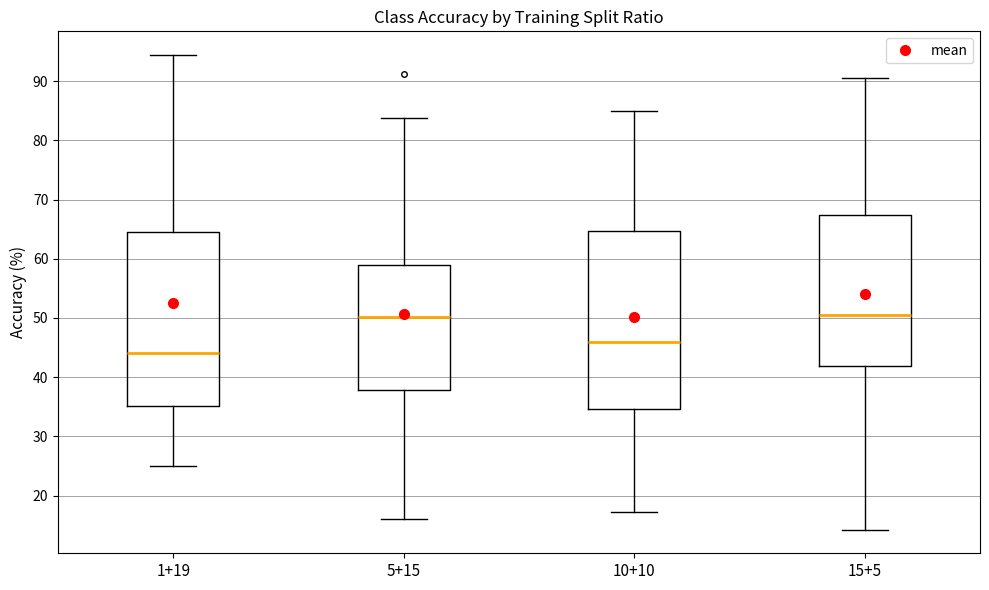

Reading left to right, read every box against the y-axis: the position of its median line, the range the box covers, and the ends of its whiskers. The values are not printed on the chart, so give them approximately, as read against the axis.

1+19: median 44, box 35 to 64, whiskers 25 to 94
5+15: median 50, box 38 to 59, whiskers 16 to 84
10+10: median 46, box 35 to 65, whiskers 17 to 85
15+5: median 51, box 42 to 67, whiskers 14 to 90